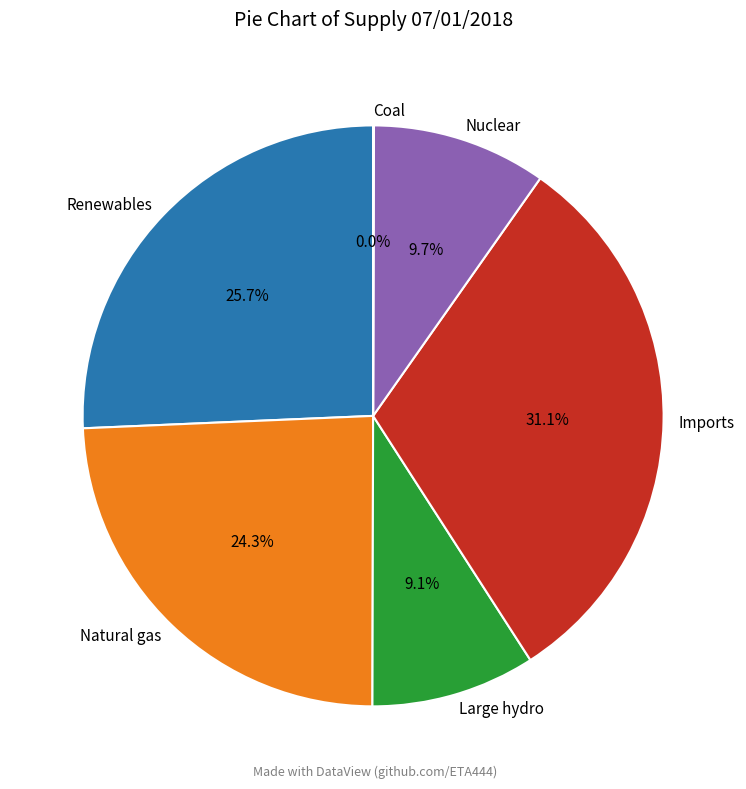

Is there a majority slice in this chart?

No